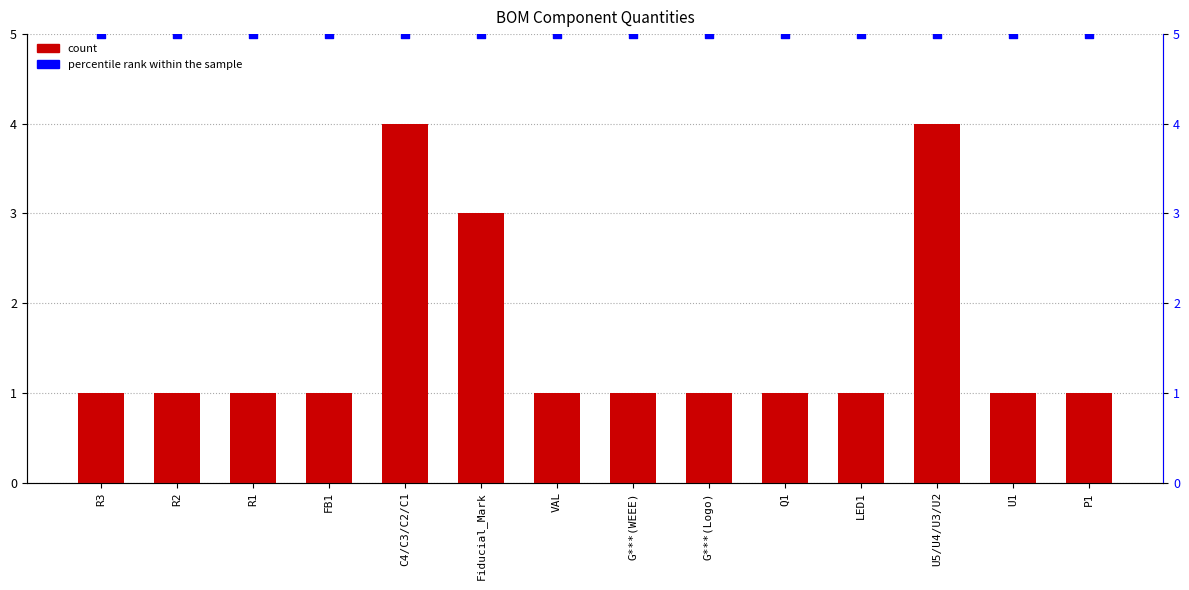

At how many categories does at least one series exceed 4?

14